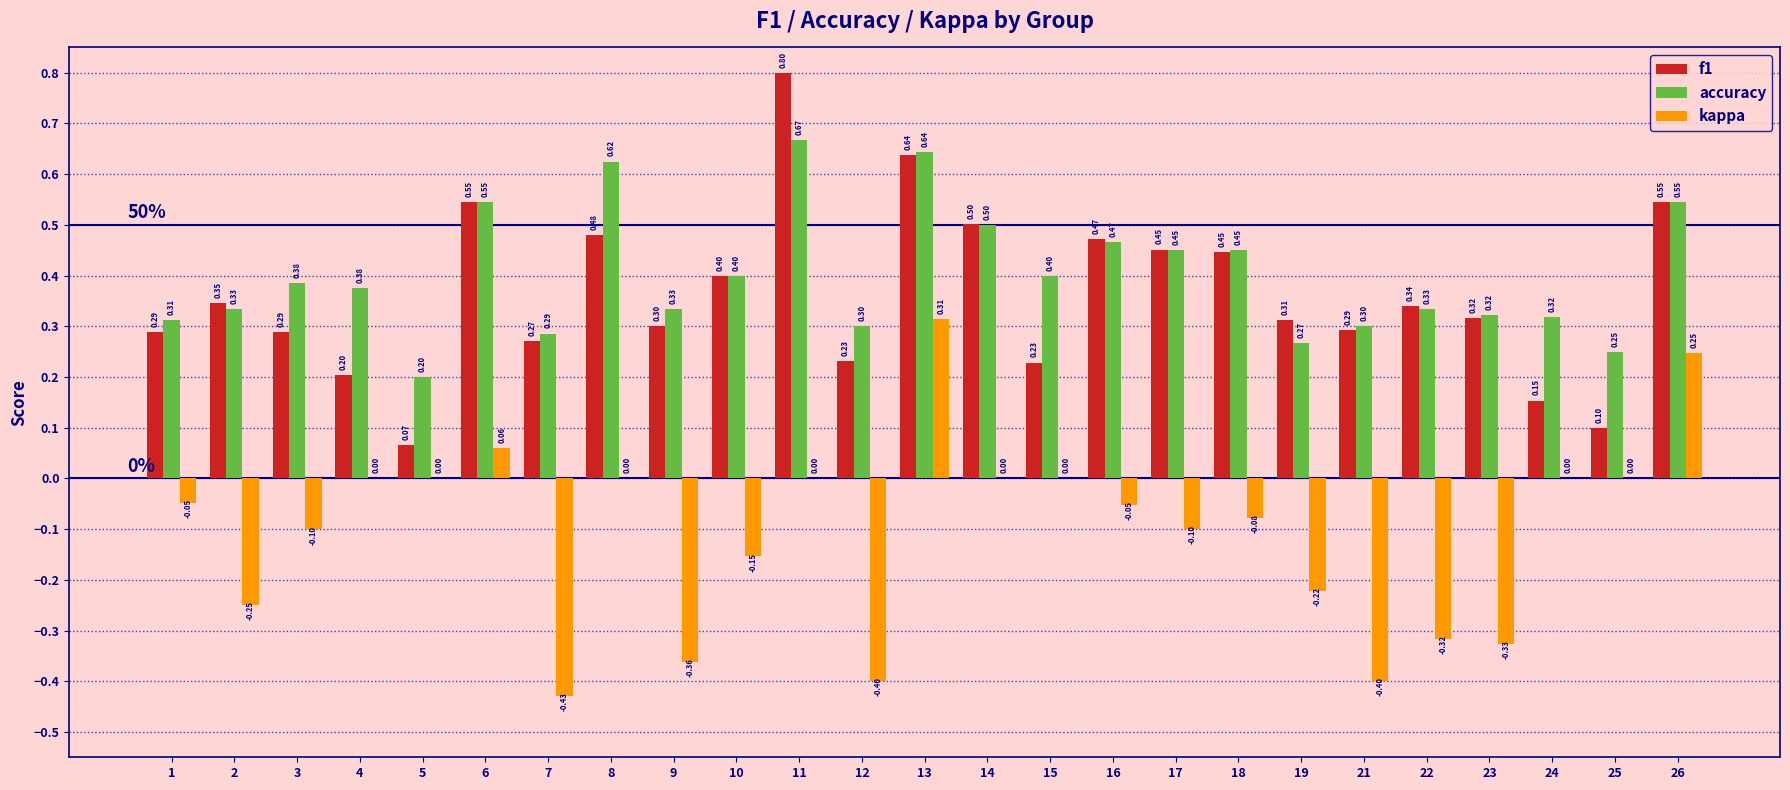

Which series changed the most between 9 and 21?

kappa